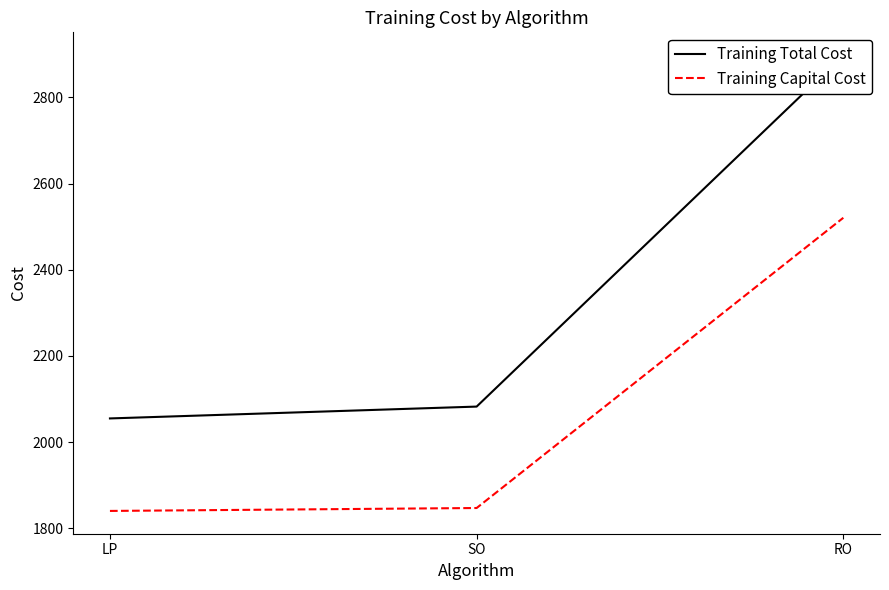

Rank the categories by Training Capital Cost value from lowest to highest.

LP, SO, RO